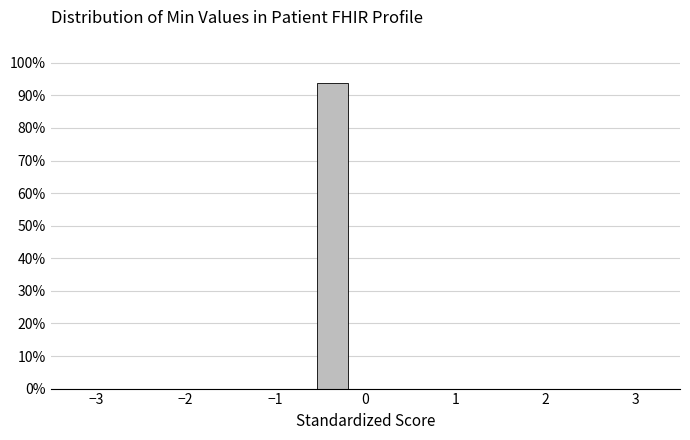

Read against the x-axis, roughly where is the centre of the tallest bar?

-0.4